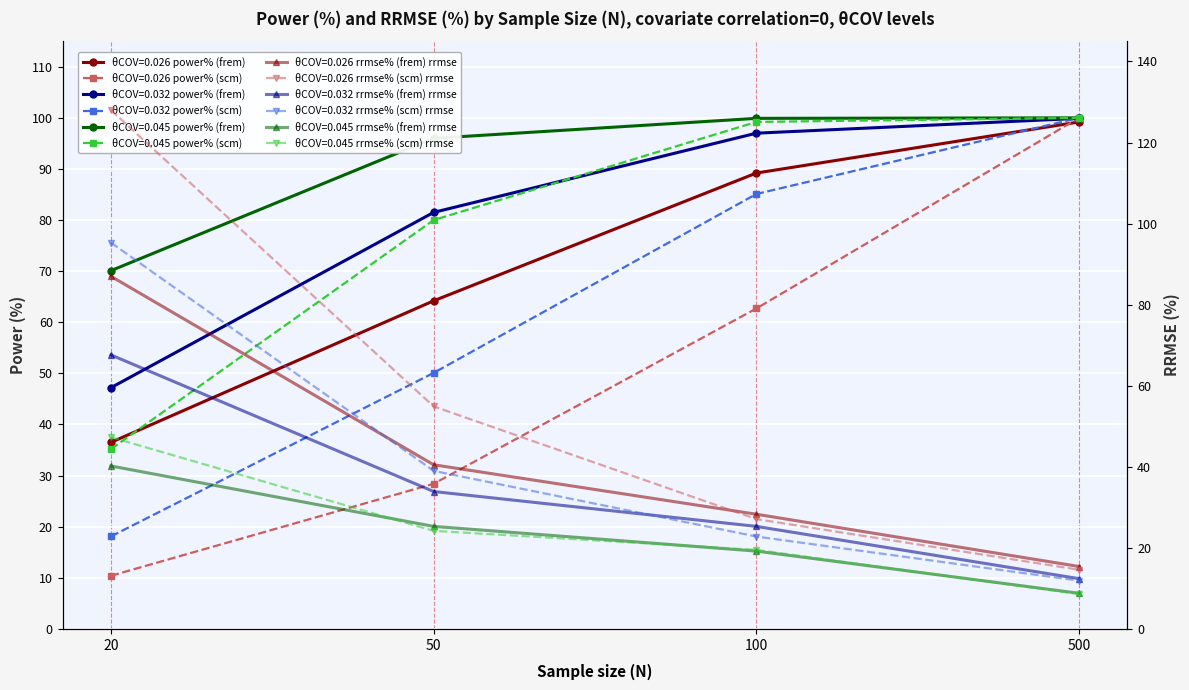

Is the value of θCOV=0.045 power% (frem) at 500 greater than the value of θCOV=0.045 power% (scm) at 20?

Yes